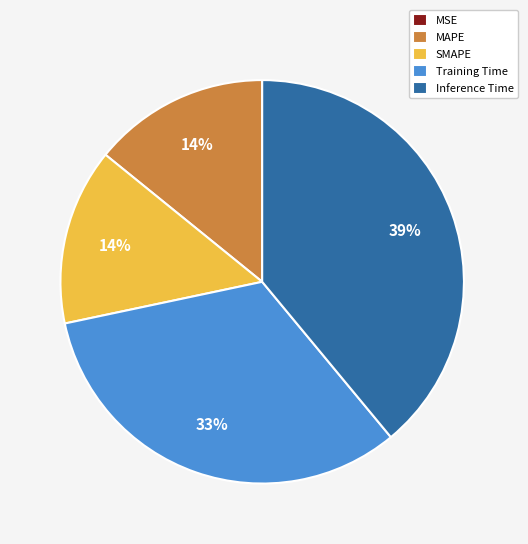

What is the largest slice in the pie chart?

Inference Time